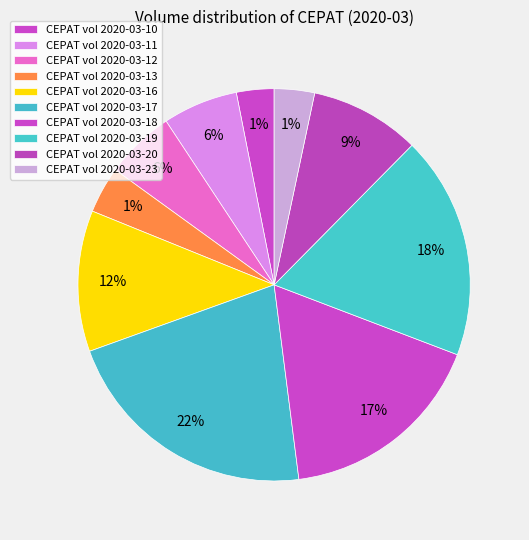

How many slices are in this pie chart?

10